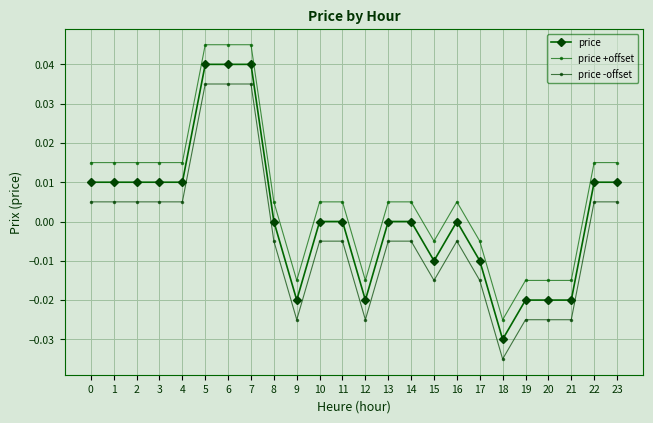

At which category is the sum across all series the highest?

5